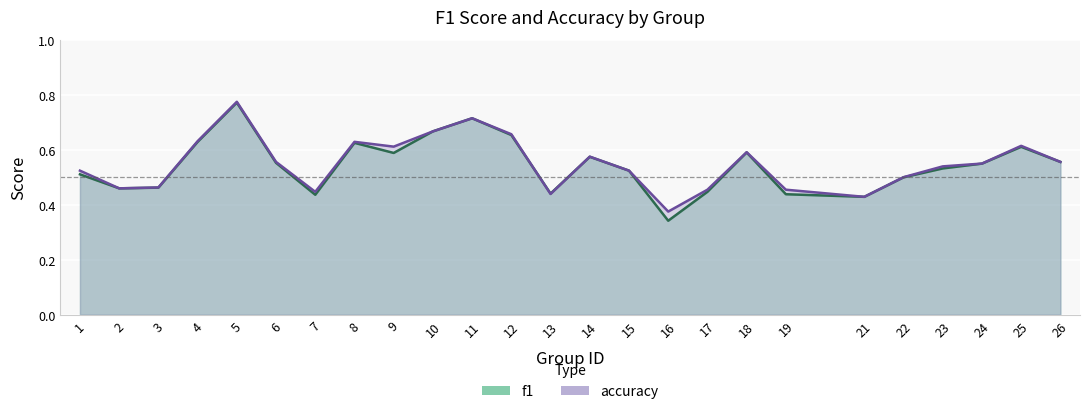

Where do f1 and accuracy first cross each other?

12 and 13